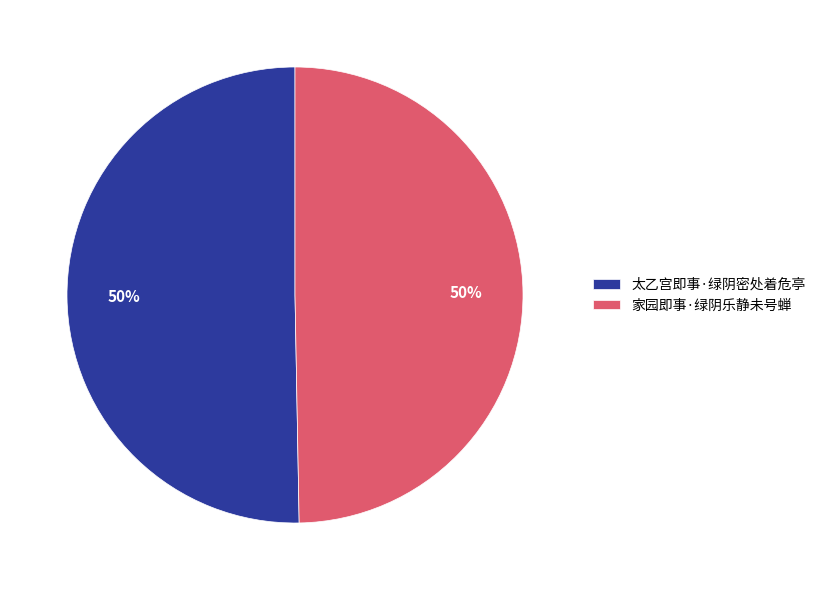

True or false: 太乙宫即事·绿阴密处着危亭 accounts for 50% of the total.

True